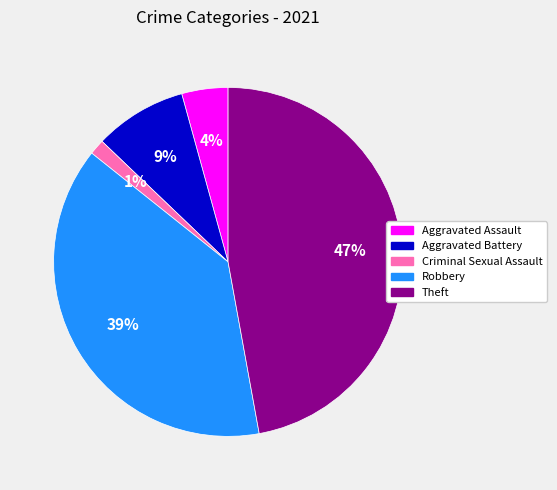

Rank the categories by value from highest to lowest.

Theft, Robbery, Aggravated Battery, Aggravated Assault, Criminal Sexual Assault